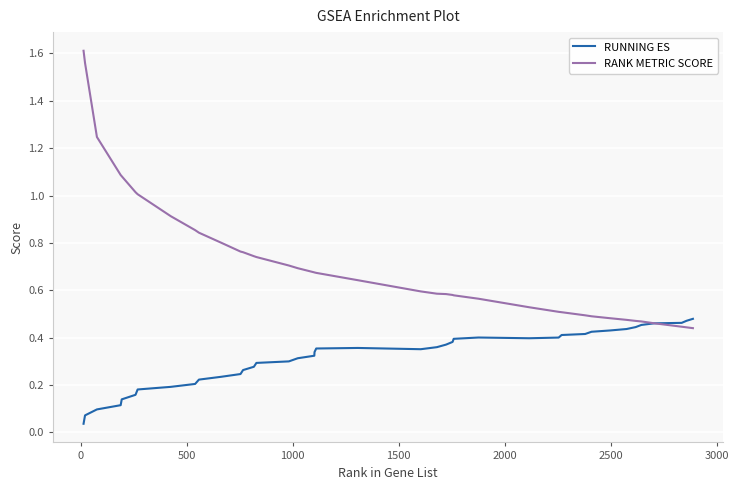

Which series has the largest total across all categories?

RANK METRIC SCORE